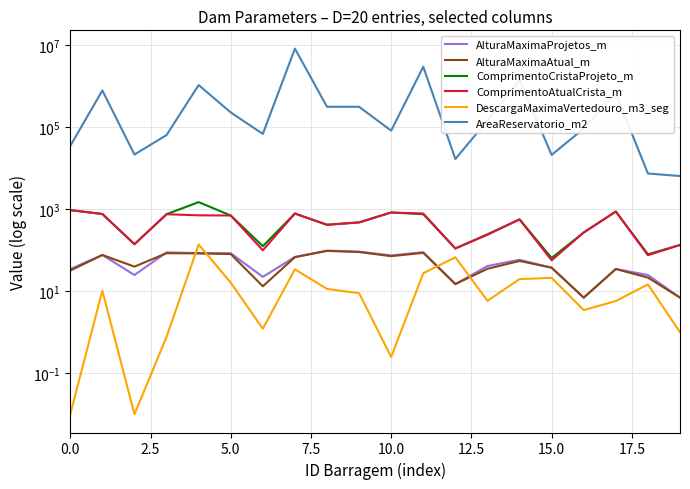

Reading left to right, list all the values displayed in this chart.

AlturaMaximaProjetos_m: 35.0	77.0	25.0	89.0	85.5	85.0	22.5	69.0	98.3	93.0	75.0	90.0	15.0	41.4	58.8	37.7	7.0	35.0	25.0	7.0
AlturaMaximaAtual_m: 32.0	77.0	40.0	85.0	84.0	81.0	13.3	68.0	96.8	90.9	72.0	86.7	15.0	35.4	55.0	37.7	7.0	35.0	21.6	7.0
ComprimentoCristaProjeto_m: 957.0	770.0	141.0	760.0	1500.0	708.0	126.4	790.0	420.0	480.0	838.0	760.0	111.0	246.0	569.0	65.0	272.1	884.0	80.0	135.0
ComprimentoAtualCrista_m: 957.0	770.0	141.0	760.0	713.8	708.0	100.0	790.0	420.0	480.0	838.0	790.0	111.0	240.0	568.0	57.0	272.1	884.0	76.0	135.0
DescargaMaximaVertedouro_m3_seg: 0.0	10.4	0.0	0.8	138.9	16.3	1.2	34.3	11.4	9.0	0.2	27.6	67.5	5.9	19.8	21.3	3.5	5.8	14.8	1.0
AreaReservatorio_m2: 35272.0	797057.0	21766.0	65000.0	1079585.0	231923.0	69304.0	8366966.0	318603.1	318603.1	83153.1	3019904.0	16919.0	147032.0	1420000.0	21300.0	93591.0	667500.0	7500.0	6500.0